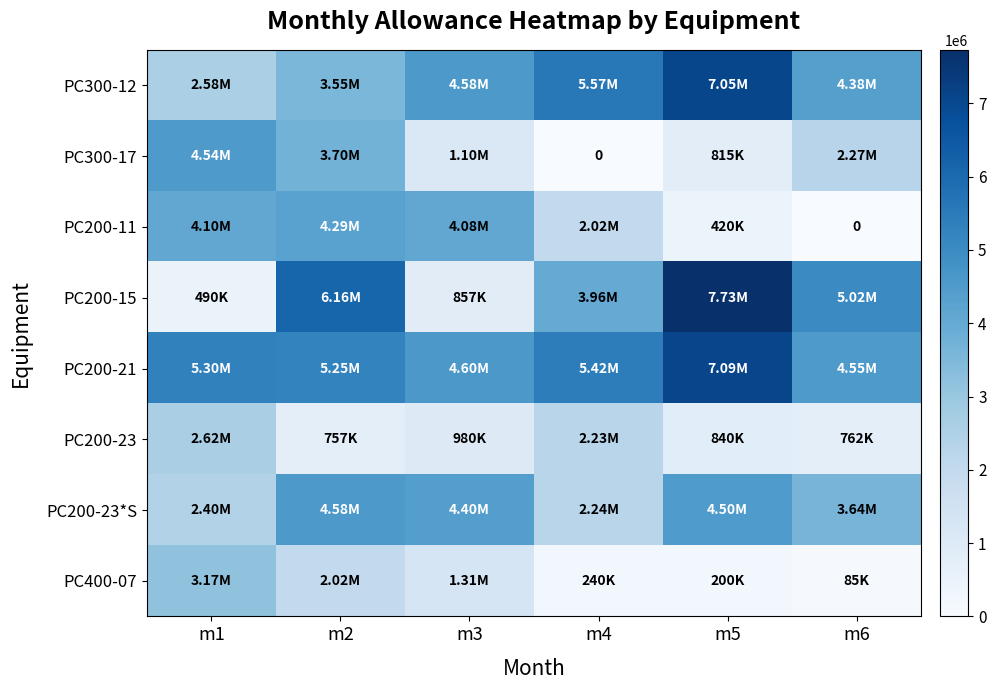

Is the value of PC300-12 at m4 greater than the value of PC400-07 at m4?

Yes